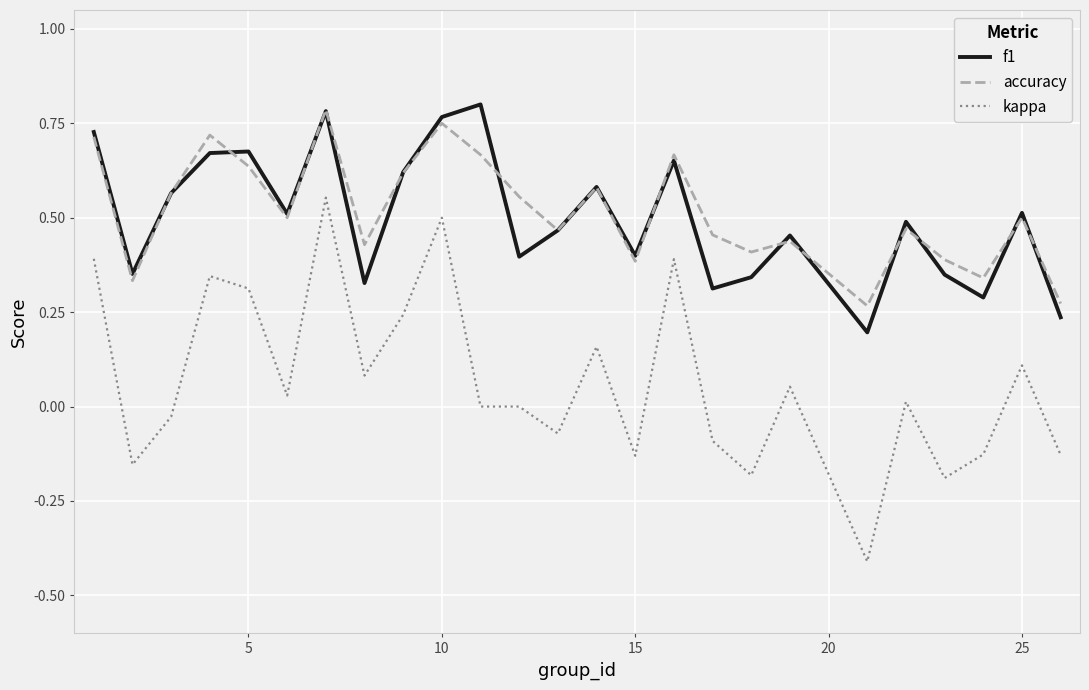

Which series has the largest range (max minus min)?

kappa